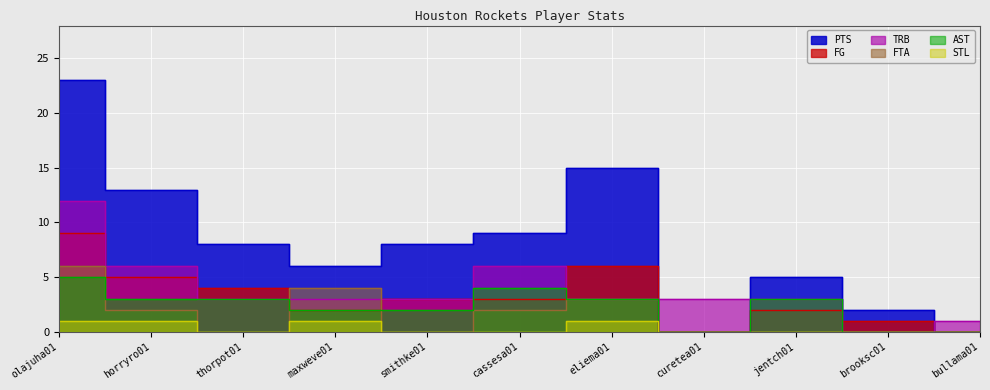

The value of STL at olajuha01 is 1. True or false?

True